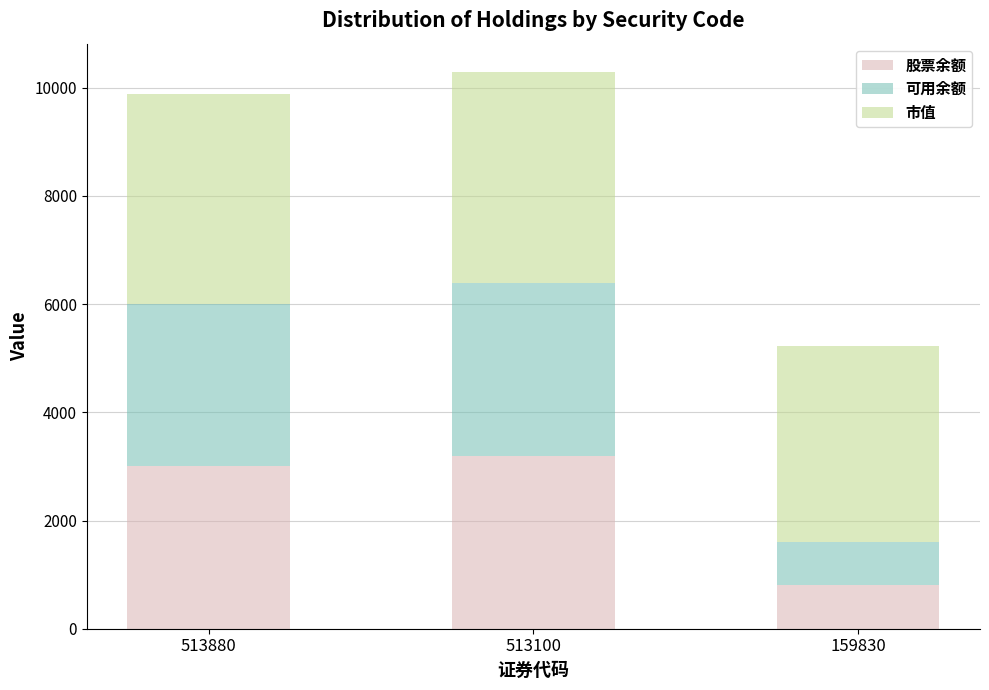

What is the total value across all series at 513880?

9879.0